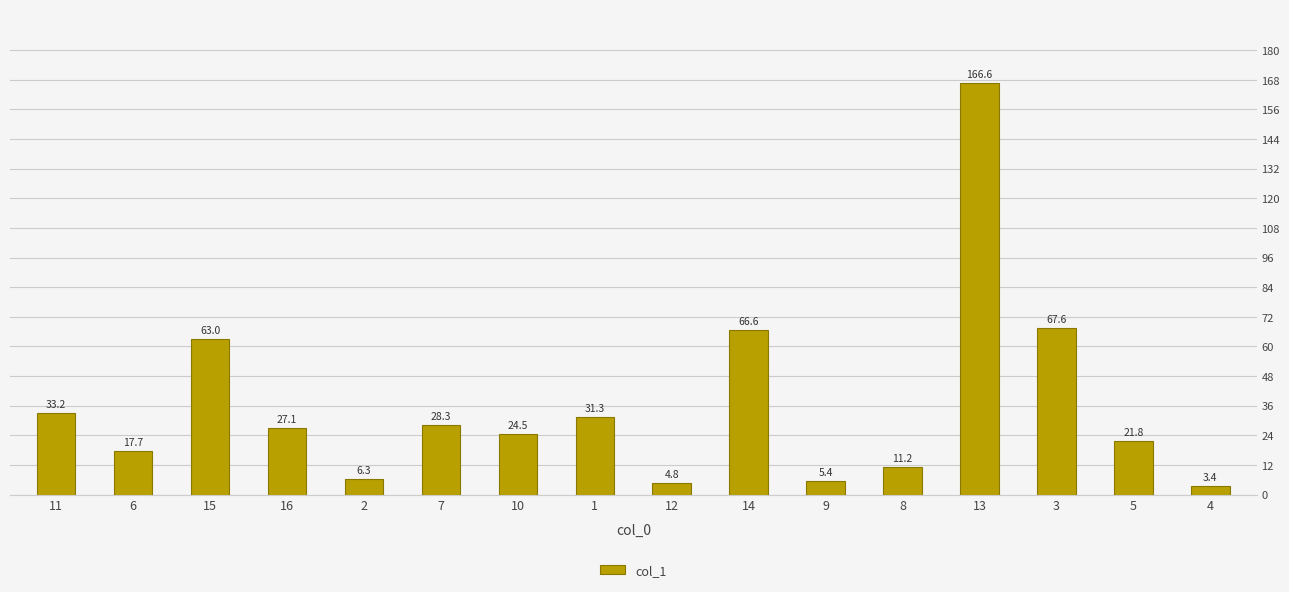

Reading right to left, what are all the values shown in this chart?

4=3.4	5=21.8	3=67.6	13=166.6	8=11.2	9=5.4	14=66.6	12=4.8	1=31.3	10=24.5	7=28.3	2=6.3	16=27.1	15=63.0	6=17.7	11=33.2